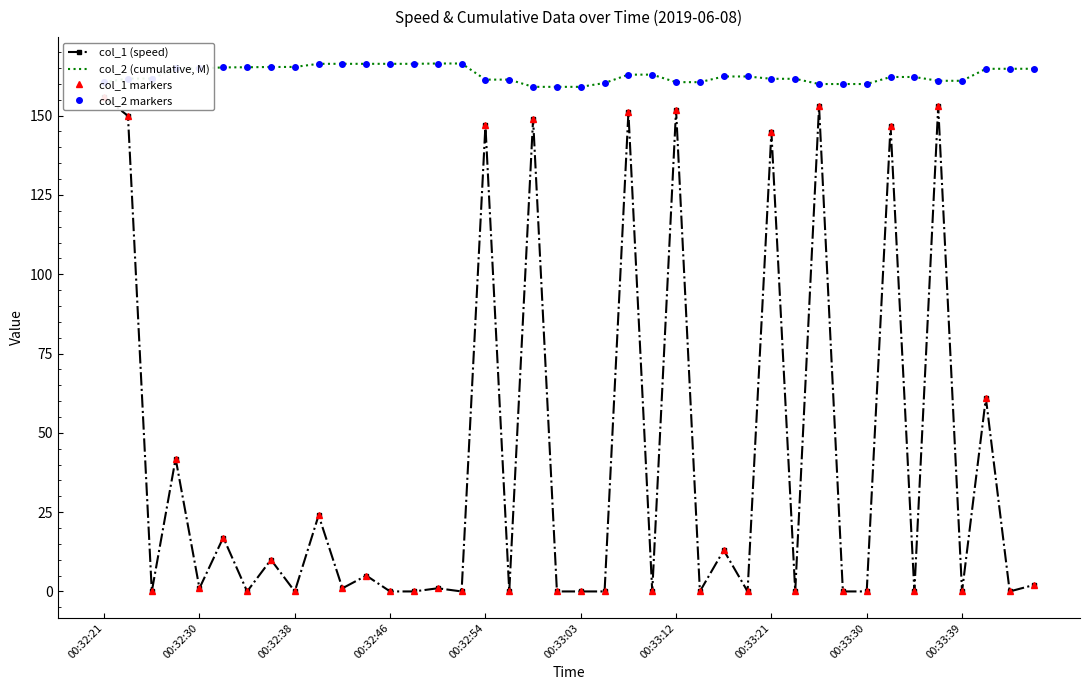

Where is col_2 markers nearest to the value 162?

33